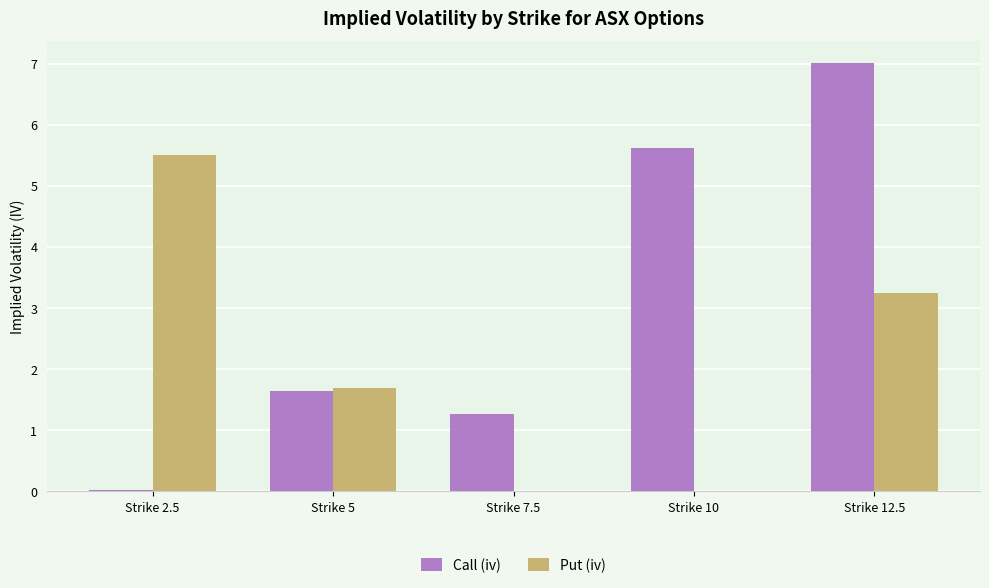

What is the spread (max minus min) of values at Strike 7.5?

1.3